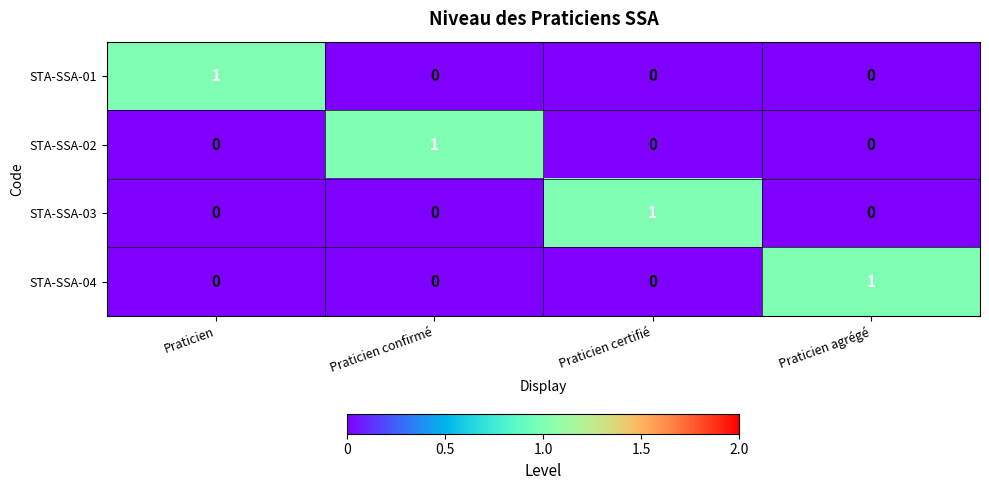

At which label does STA-SSA-01 reach its peak?

Praticien